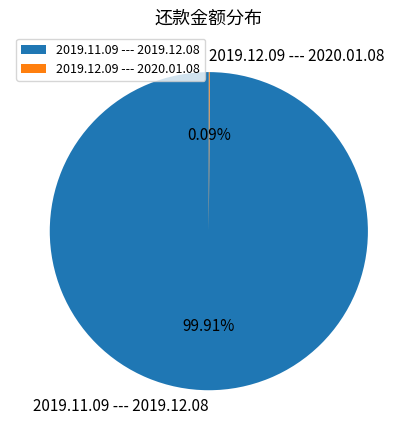

Is 2019.11.09 --- 2019.12.08 the majority of the pie?

Yes